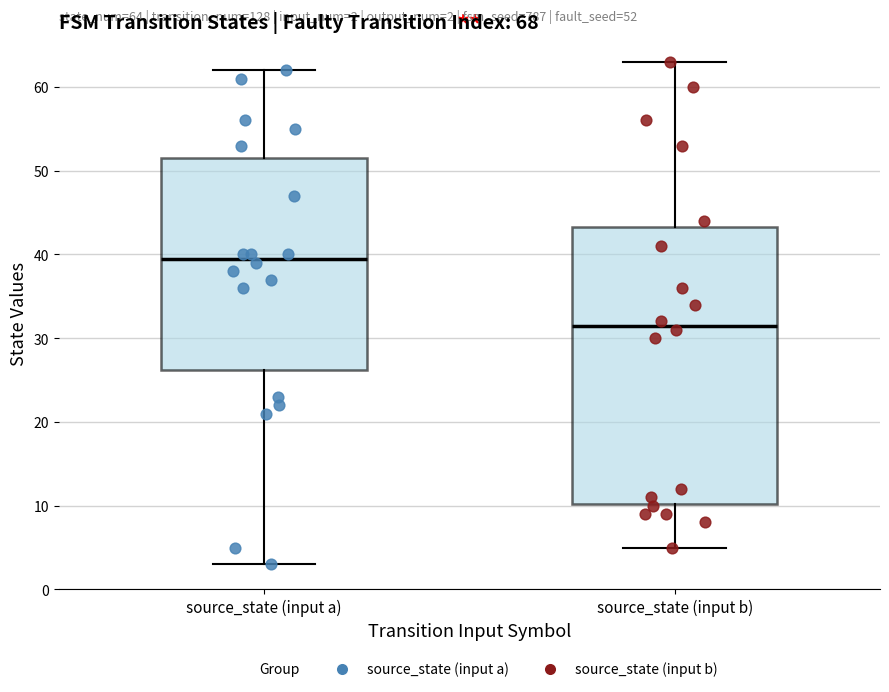

Comparing the boxes themselves (not the whiskers), which one is the tallest?

source_state (input b)